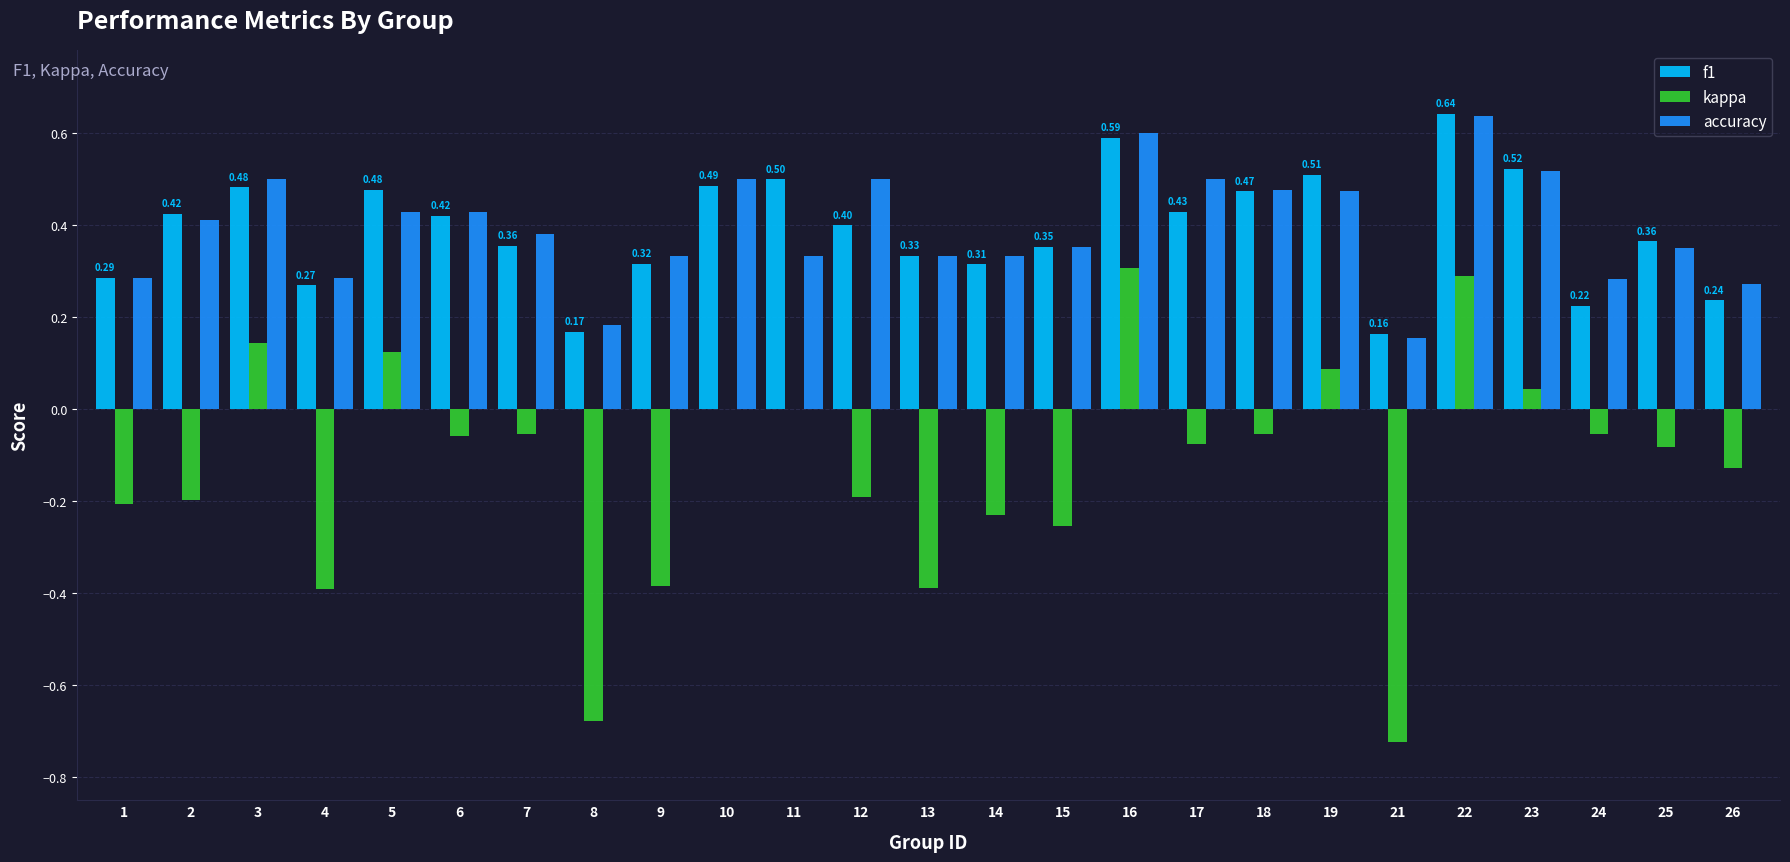

What is the sum of all kappa values?

-3.2